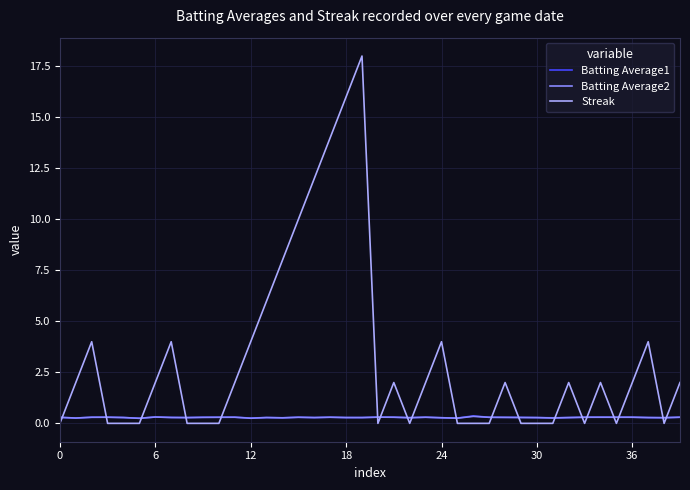

What is the average value of the Streak series?

3.1